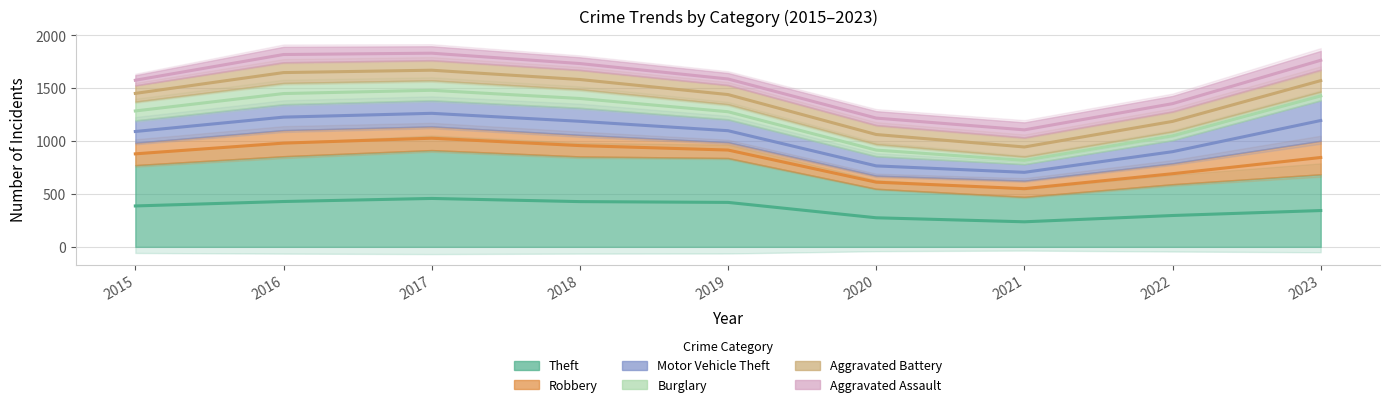

Rank the categories by Aggravated Battery value from lowest to highest.

2015, 2020, 2019, 2021, 2018, 2022, 2017, 2016, 2023